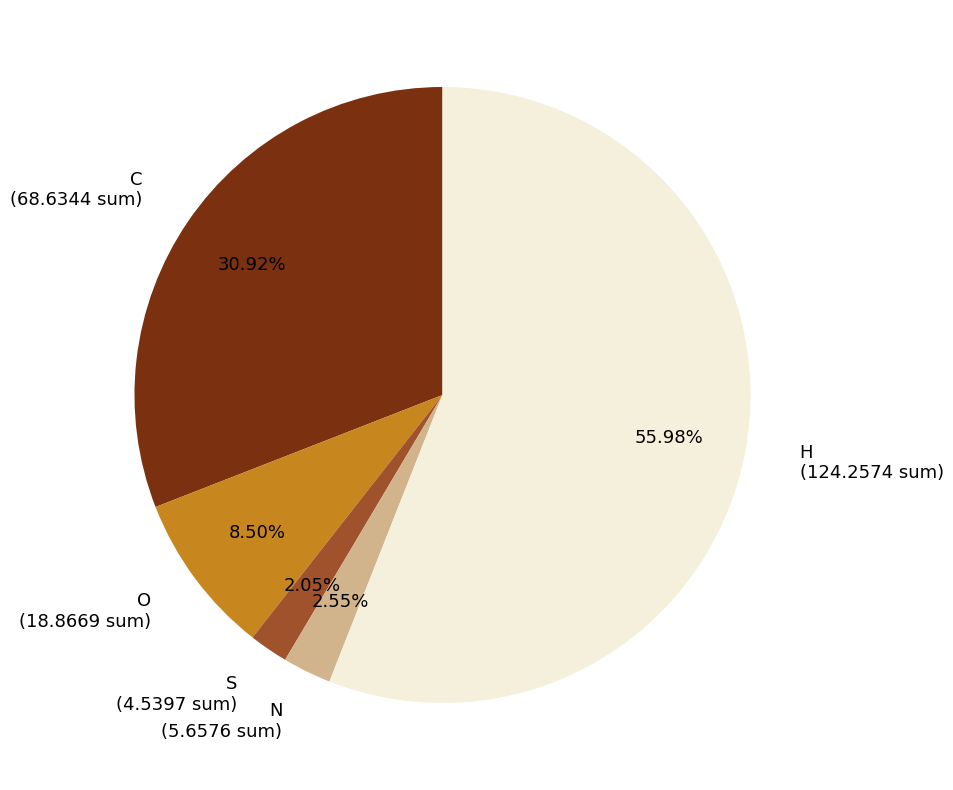

Which slice is the largest?

H